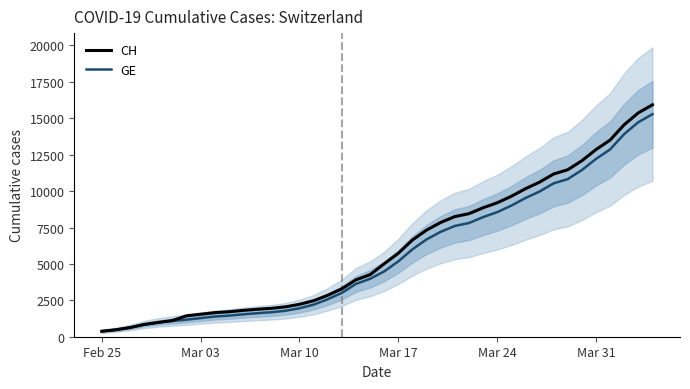

At which label does CH first exceed 5012?

Mar 17